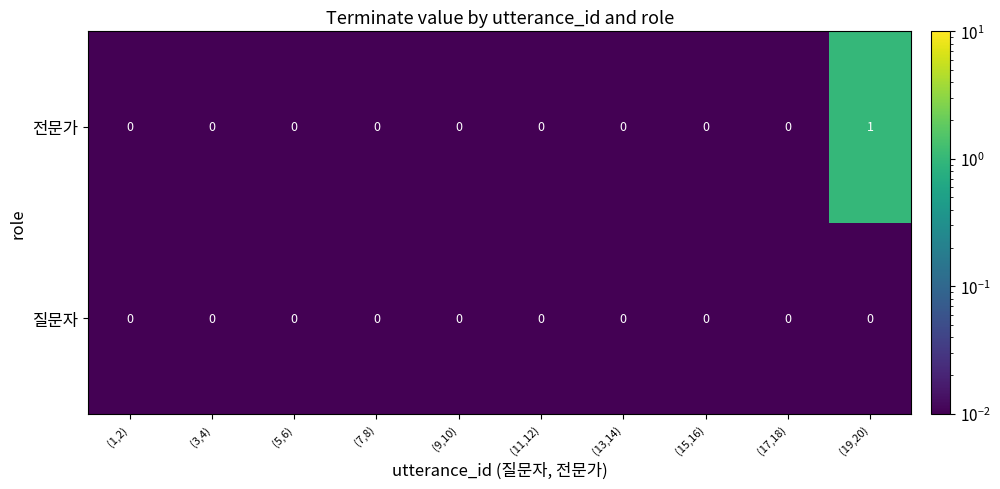

Count the number of categories in the chart.

10